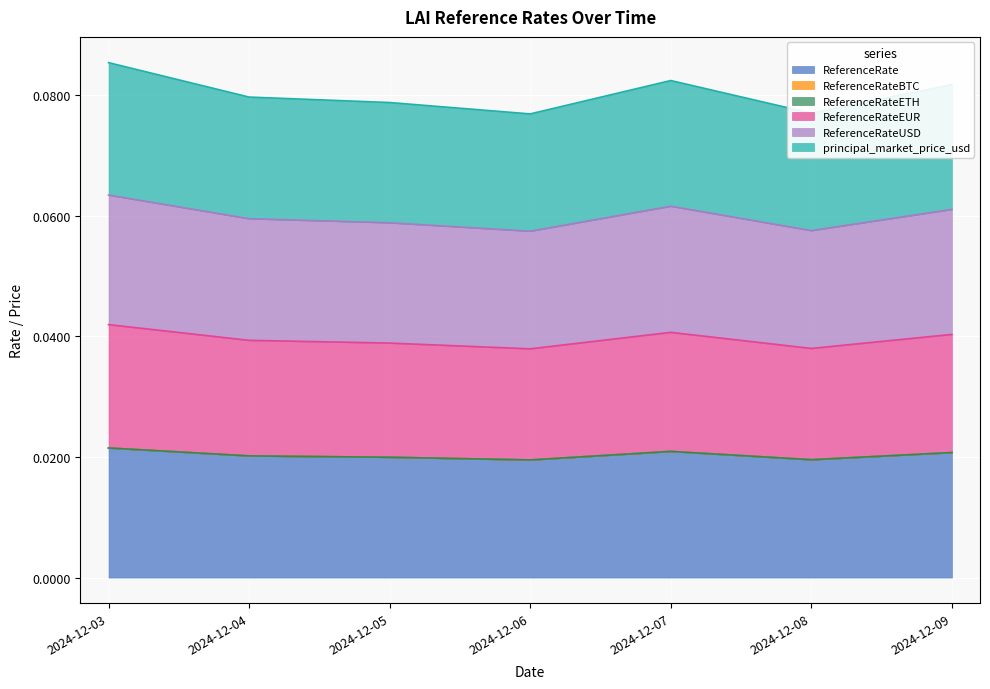

How many categories are shown in the chart?

7